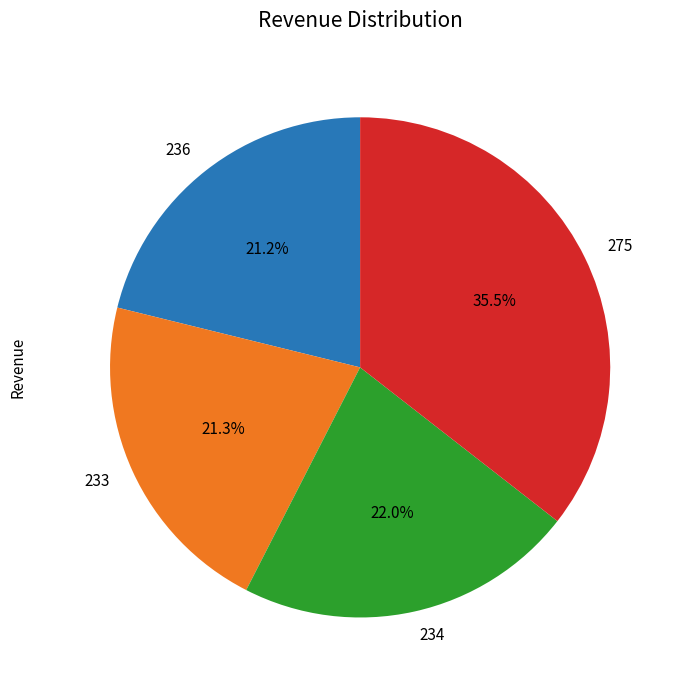

The 234 slice represents 15% of the pie. True or false?

False